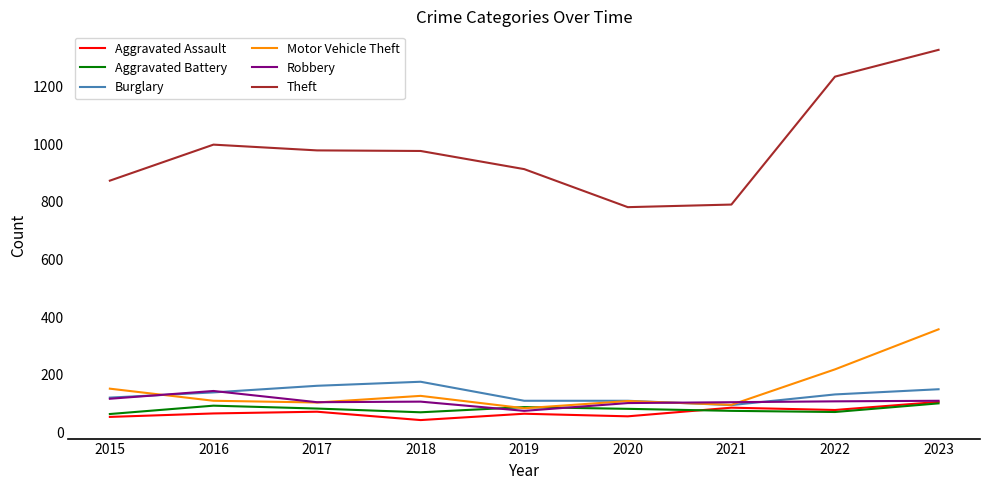

Which series has the largest total across all categories?

Theft